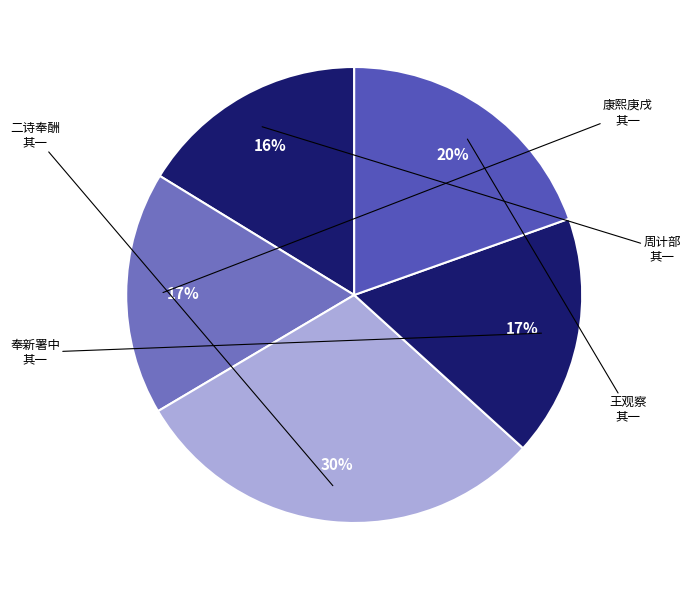

To the nearest percent, what is the difference between the largest and smallest slice percentages?

14%